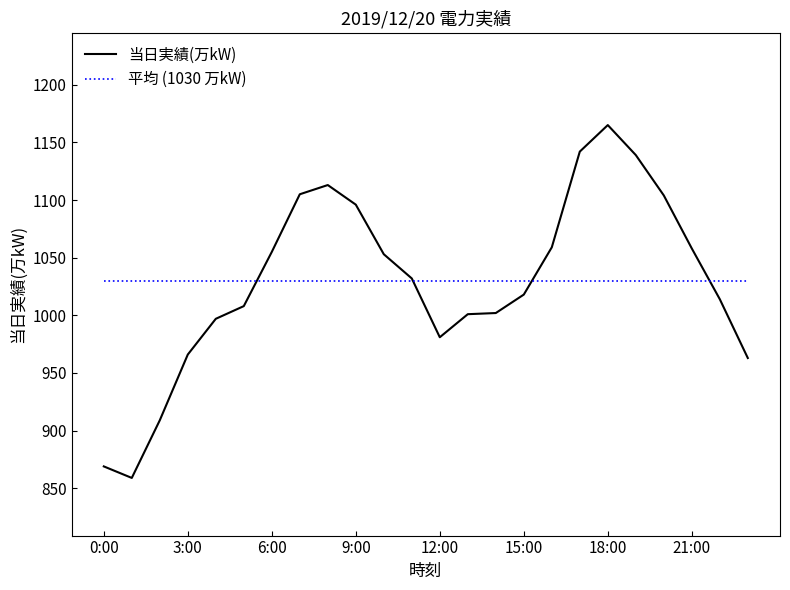

What is the sum of all 当日実績(万kW) values?

24708.0